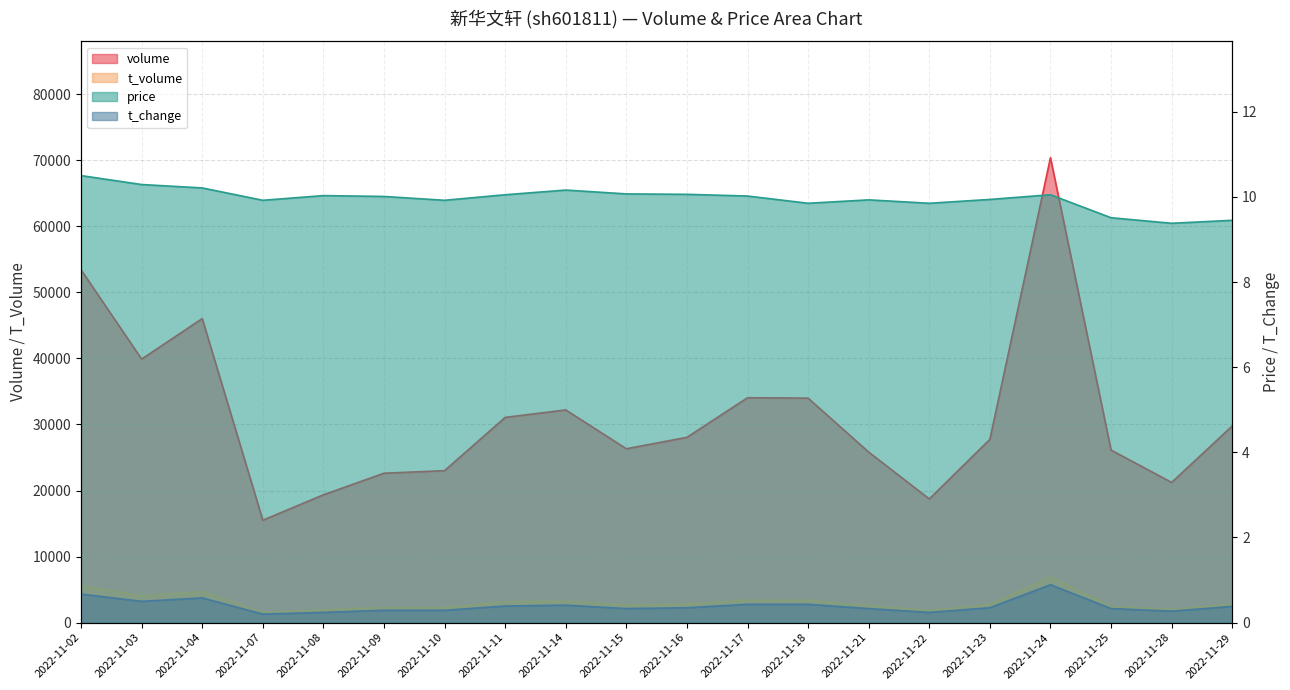

How many lines are shown in the chart?

4